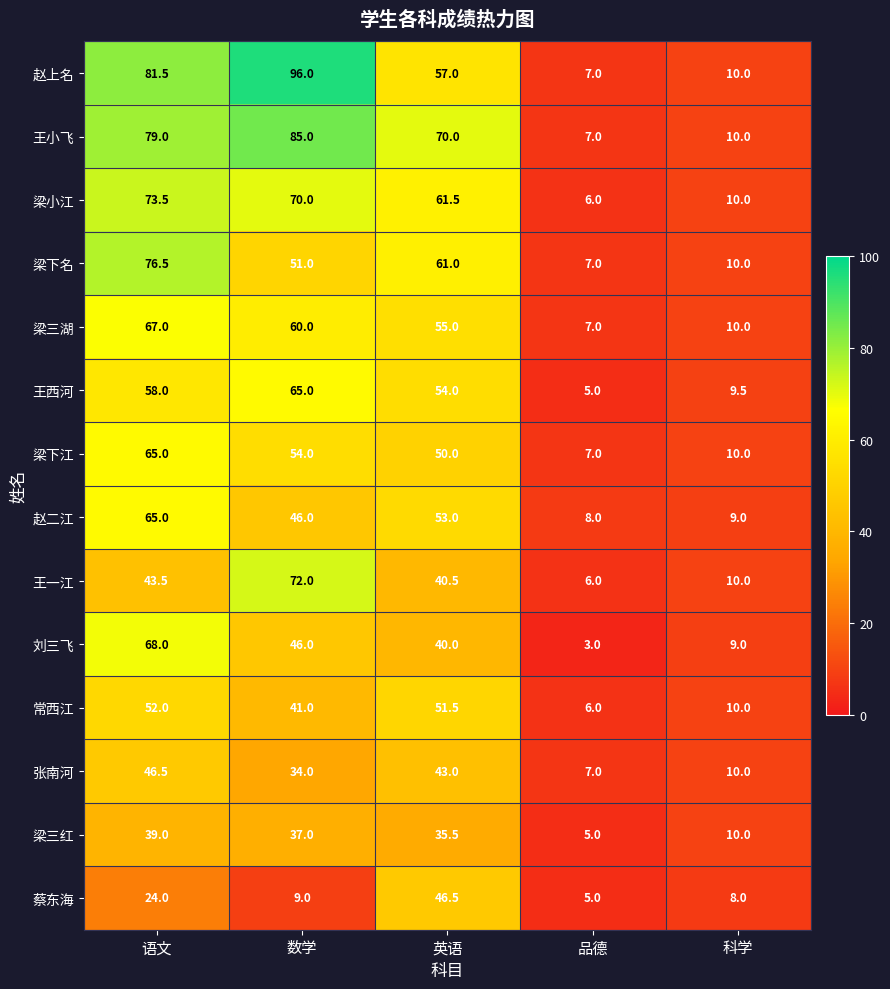

List the labels in order of 刘三飞 value, largest first.

语文, 数学, 英语, 科学, 品德